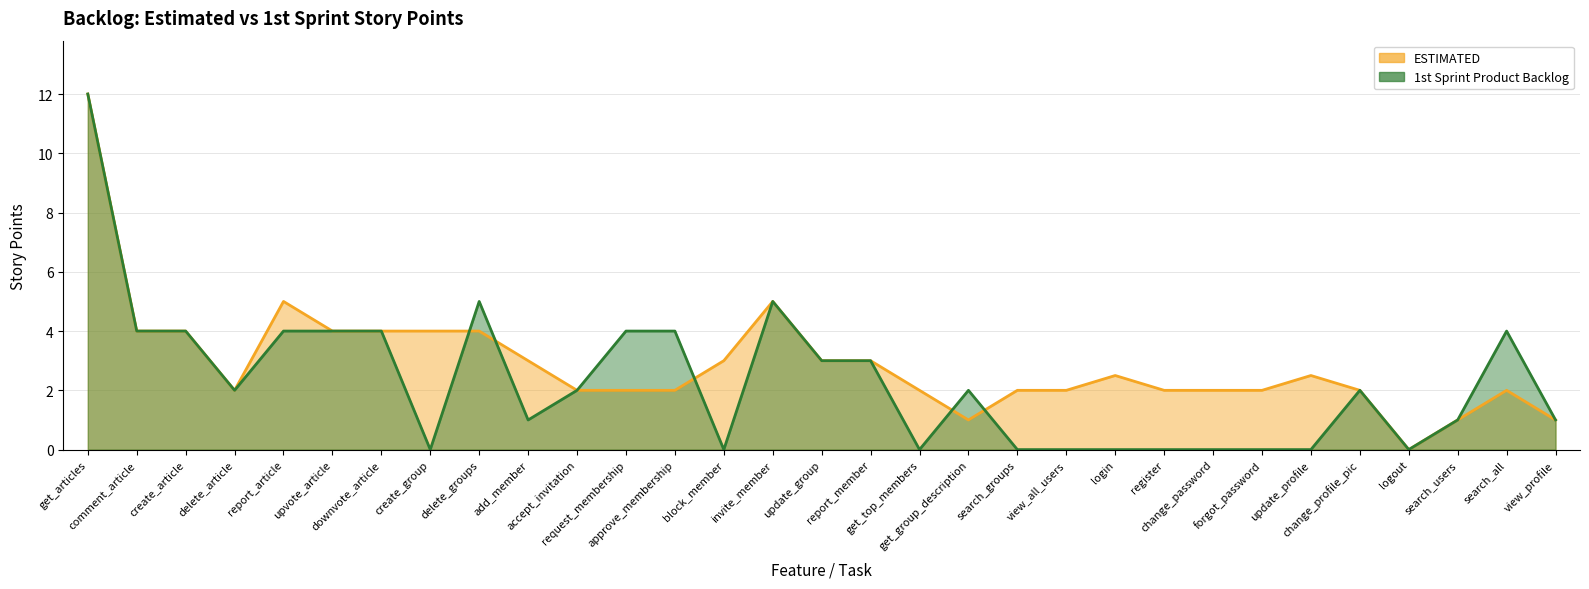

Is it true that ESTIMATED equals 2.0 at search_all?

True